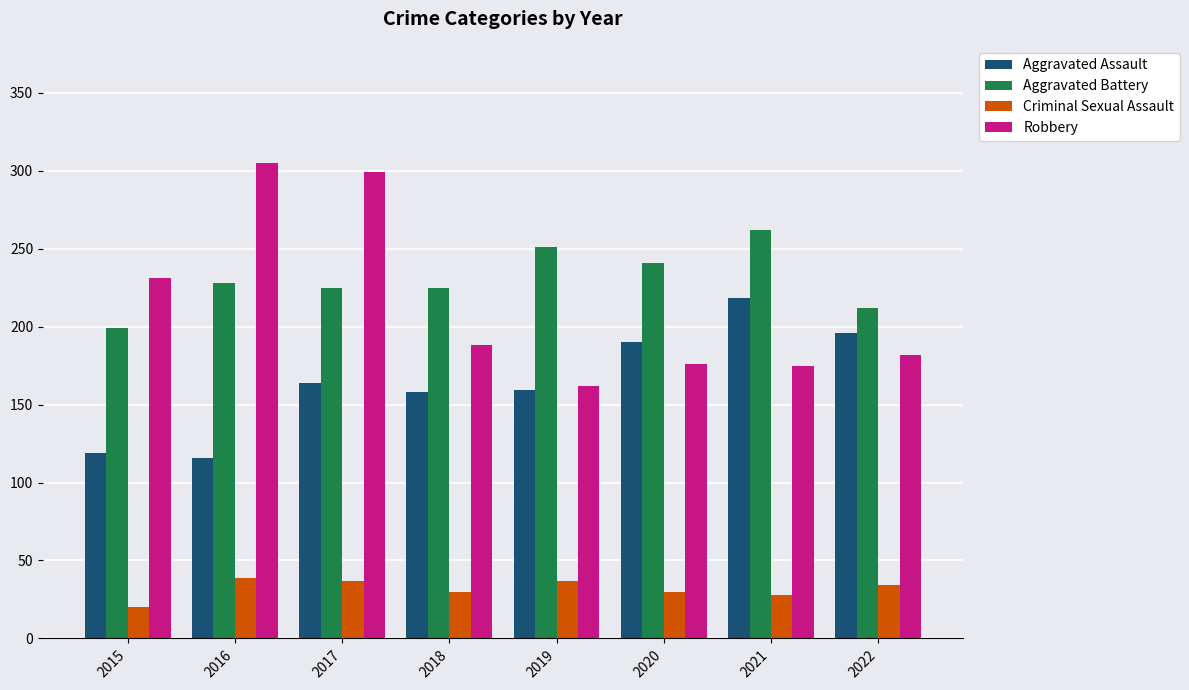

Is the value of Aggravated Battery at 2017 greater than the value of Criminal Sexual Assault at 2018?

Yes